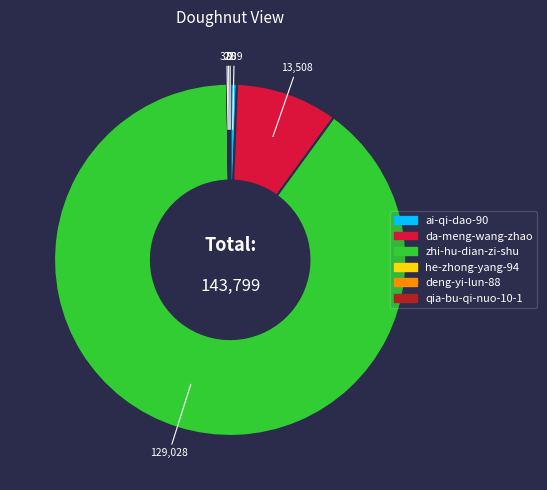

What is the largest slice in the pie chart?

zhi-hu-dian-zi-shu